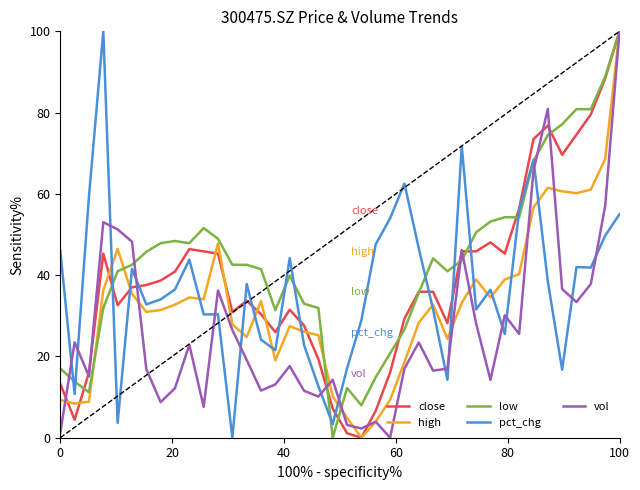

Which series has the largest total across all categories?

low